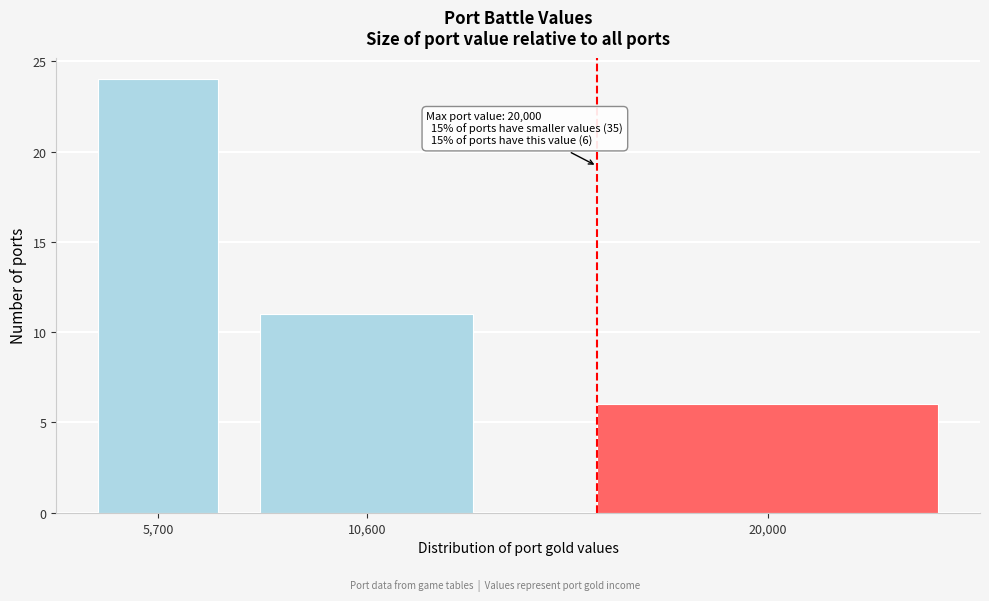

Reading left to right, extract all data points from this chart.

5,700=24	10,600=11	20,000=6